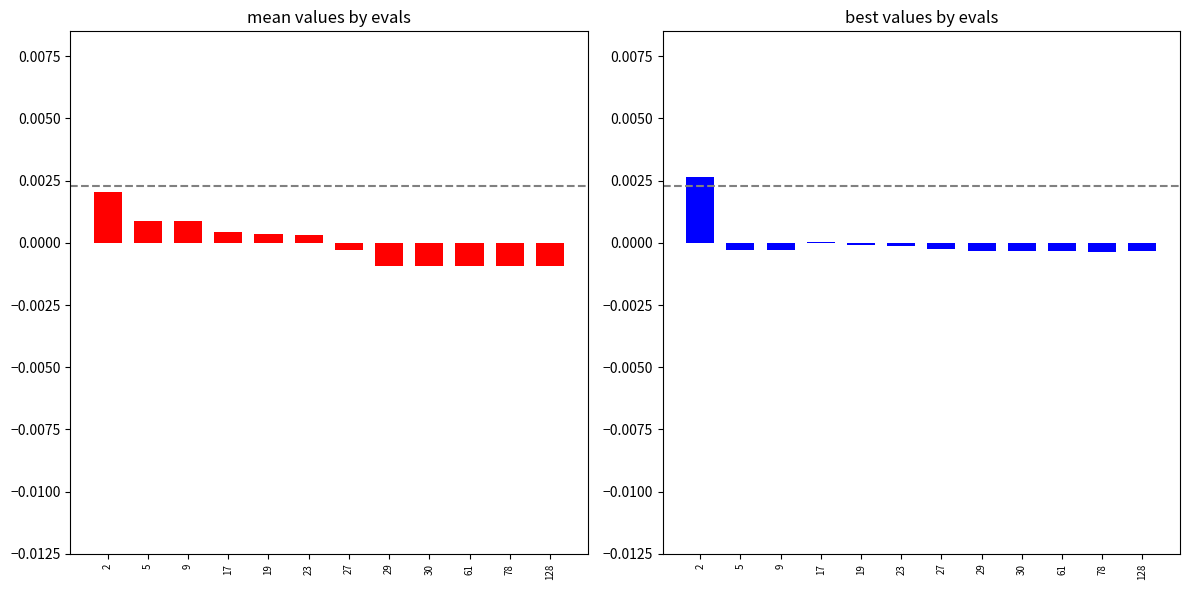

How many bars are there in each group?

2